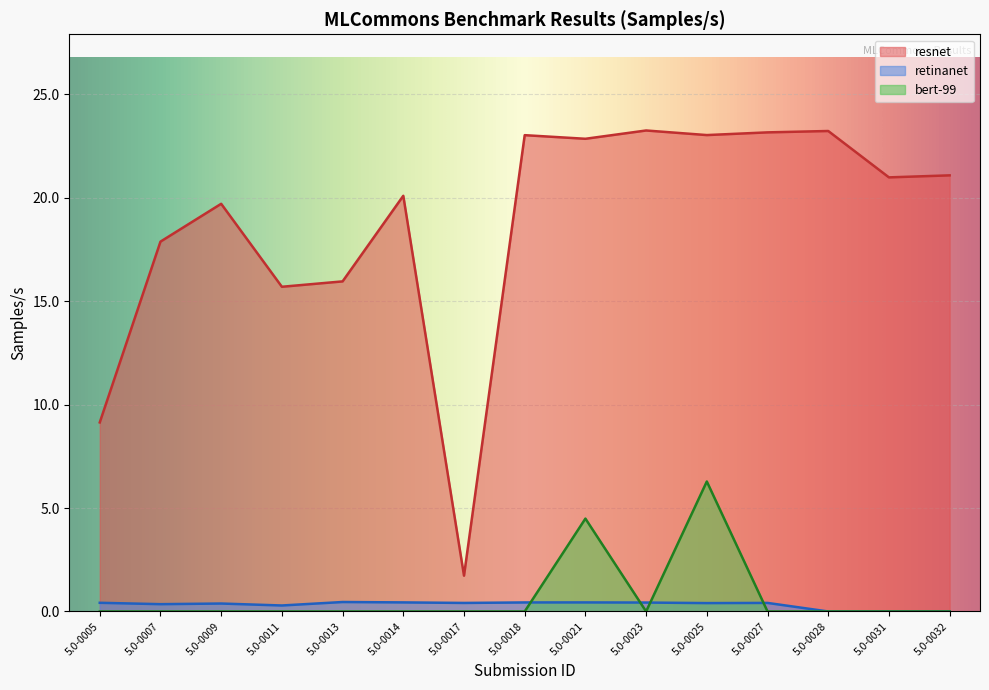

What is the spread (max minus min) of values at 5.0-0032?

21.1